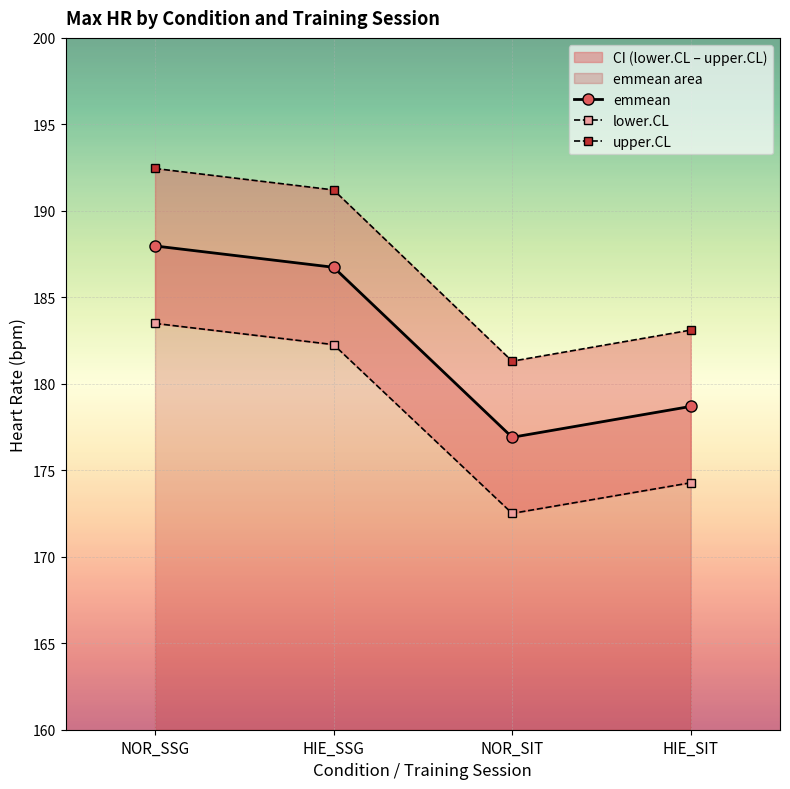

At which category does the chart reach its peak across all series?

NOR_SSG